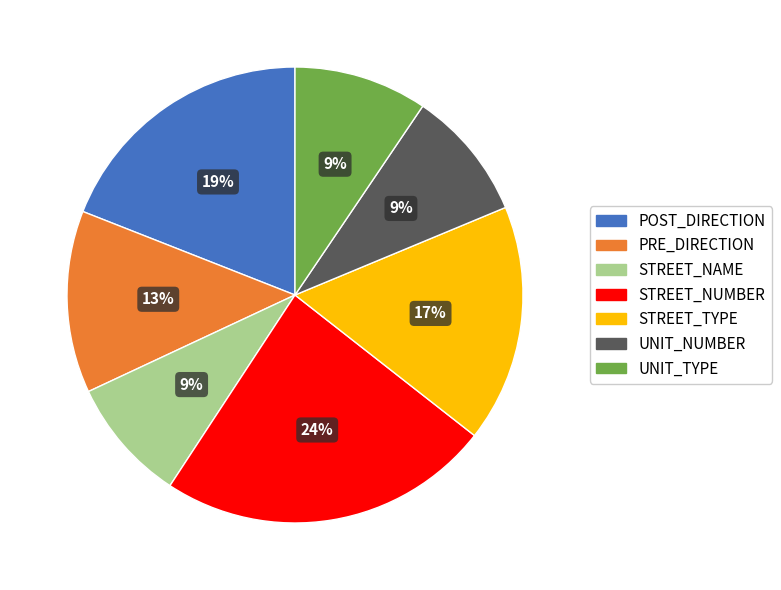

To the nearest percent, what percentage of the pie is UNIT_NUMBER?

9%